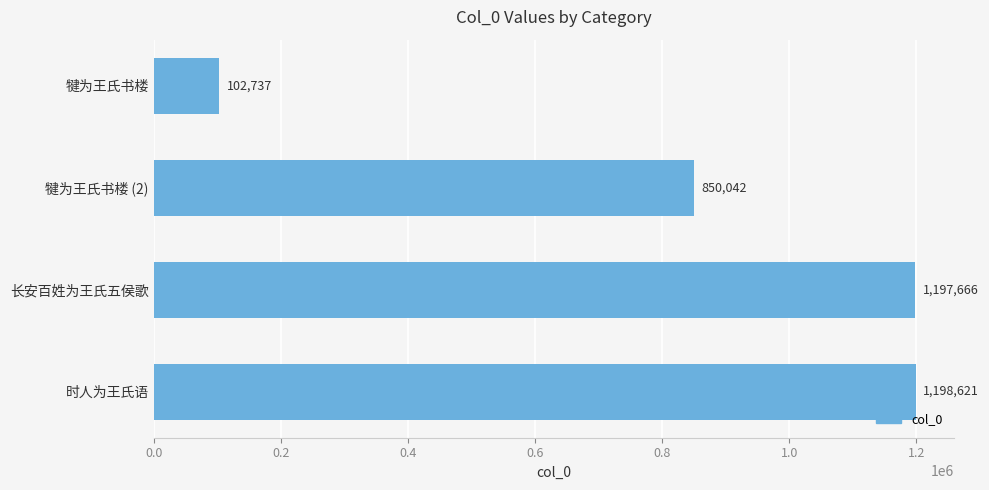

Reading bottom to top, what are all the values shown in this chart?

时人为王氏语=1198621	长安百姓为王氏五侯歌=1197666	犍为王氏书楼 (2)=850042	犍为王氏书楼=102737